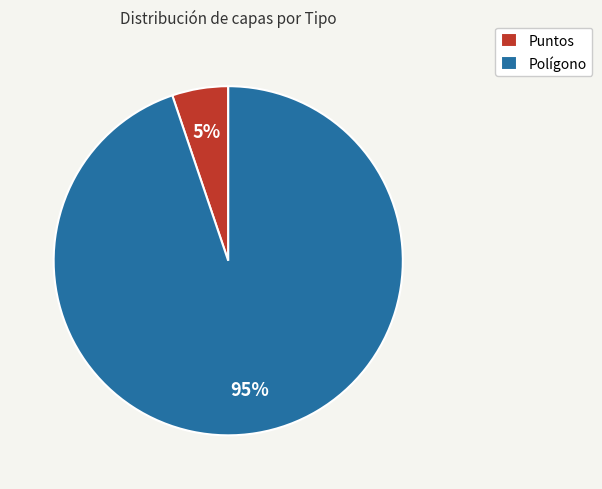

Which has a higher value, Puntos or Polígono?

Polígono